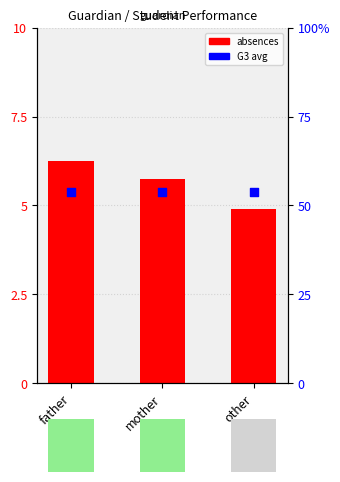

Which series has the largest Y range (max minus min)?

absences